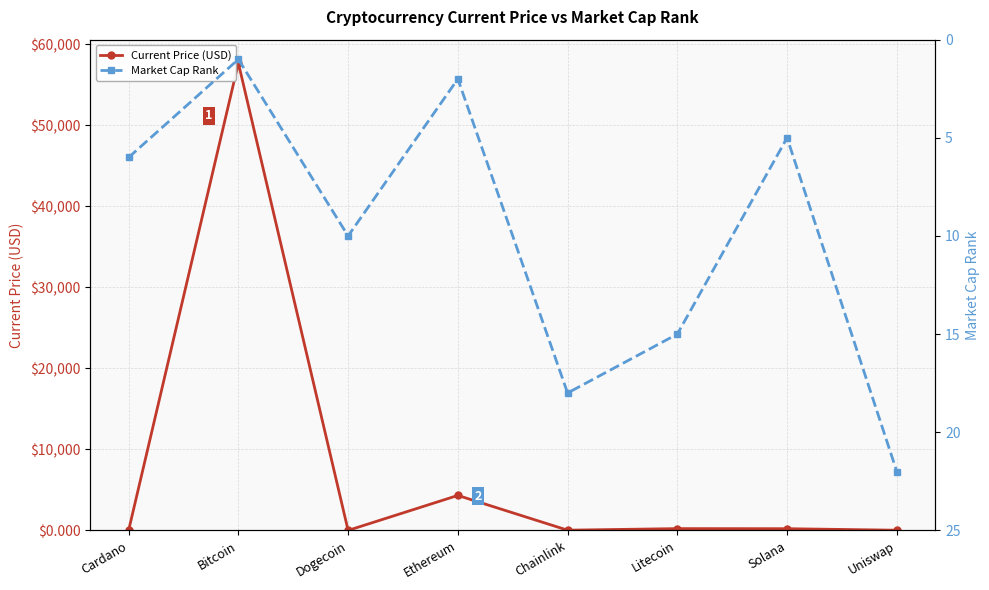

Which series changed the most between Bitcoin and Uniswap?

Current Price (USD)